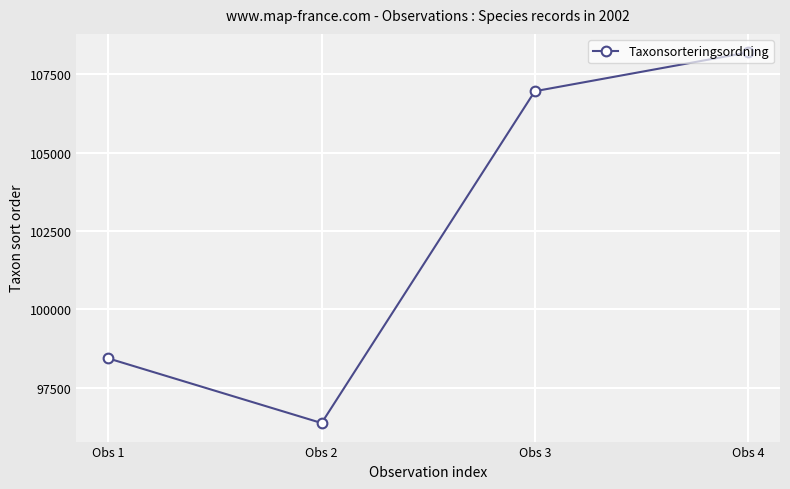

What is the difference between the second highest and minimum values?

10597